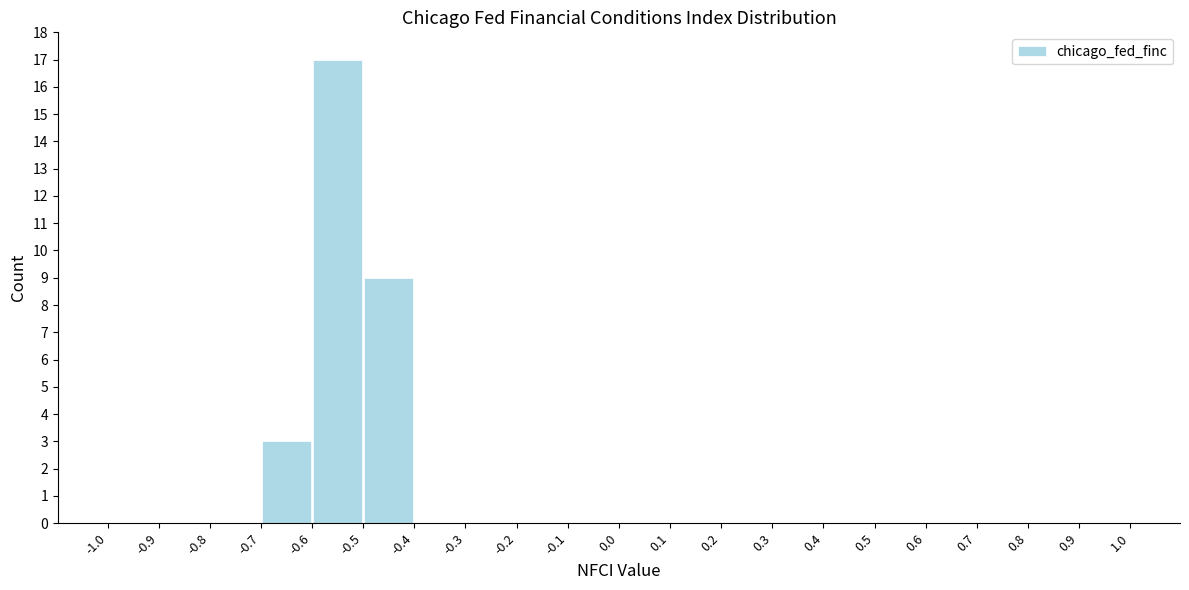

Reading left to right, transcribe this chart: for each bar, give the range it covers on the x-axis and its height. The values are not printed on the chart, so give them approximately, as read against the axis.

-1.0 to -0.9: 0
-0.9 to -0.8: 0
-0.8 to -0.7: 0
-0.7 to -0.6: 3
-0.6 to -0.5: 17
-0.5 to -0.4: 9
-0.4 to -0.3: 0
-0.3 to -0.2: 0
-0.2 to -0.1: 0
-0.1 to 0.0: 0
0.0 to 0.1: 0
0.1 to 0.2: 0
0.2 to 0.3: 0
0.3 to 0.4: 0
0.4 to 0.5: 0
0.5 to 0.6: 0
0.6 to 0.7: 0
0.7 to 0.8: 0
0.8 to 0.9: 0
0.9 to 1.0: 0